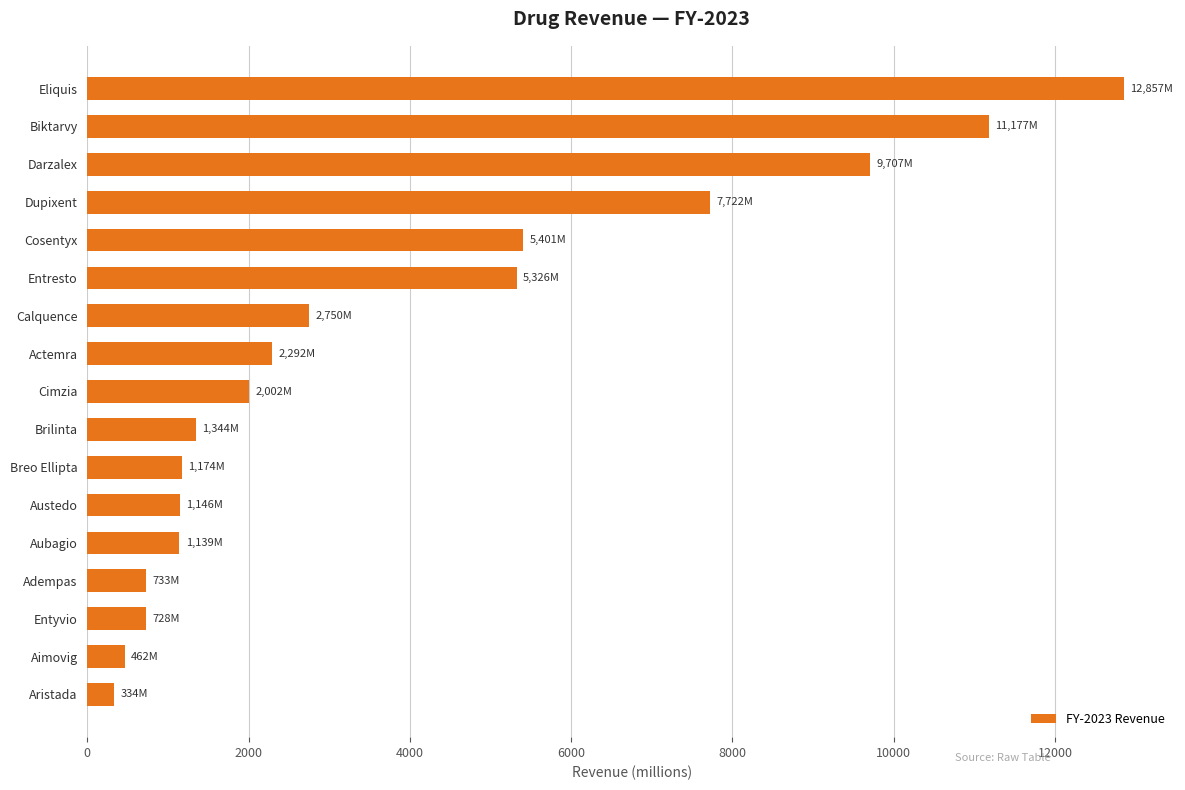

Which has a higher value, Calquence or Darzalex?

Darzalex